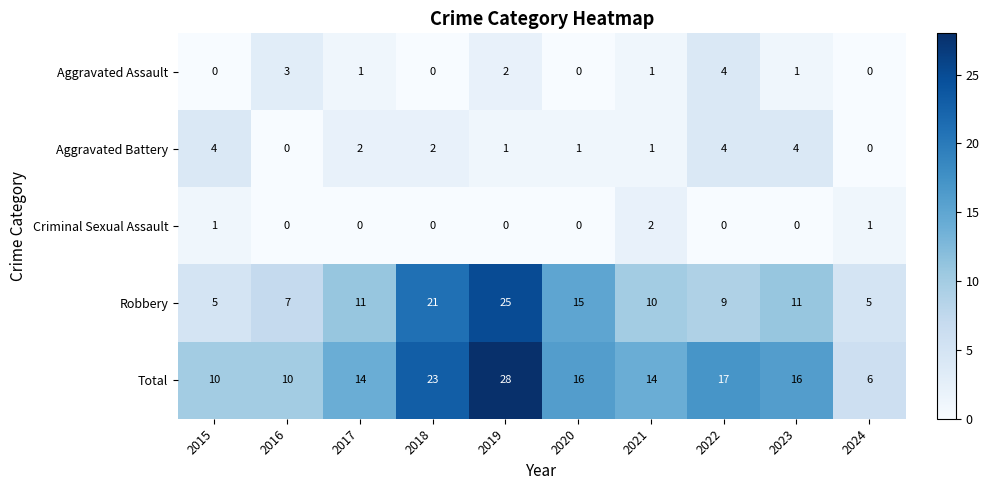

What is the greatest value displayed?

28